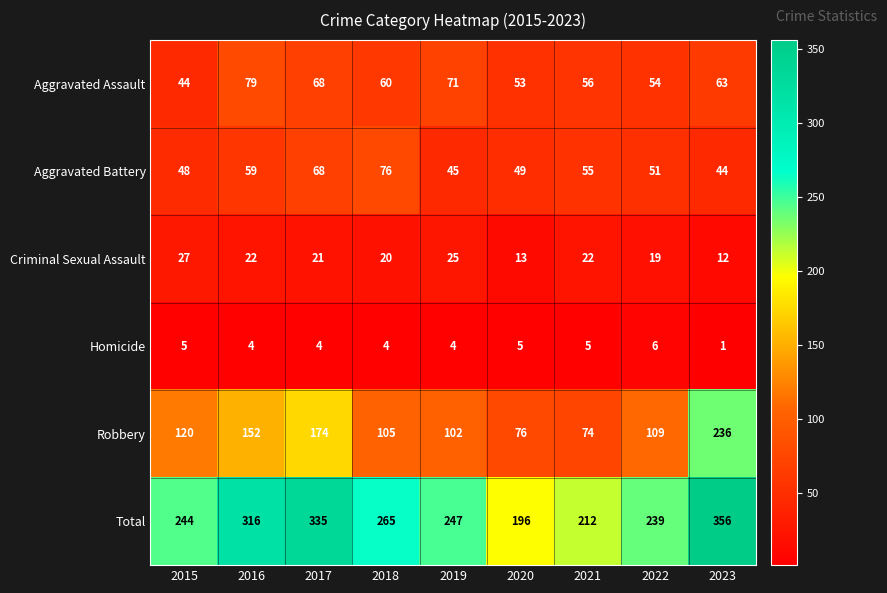

Is it true that Total equals 288 at 2020?

False